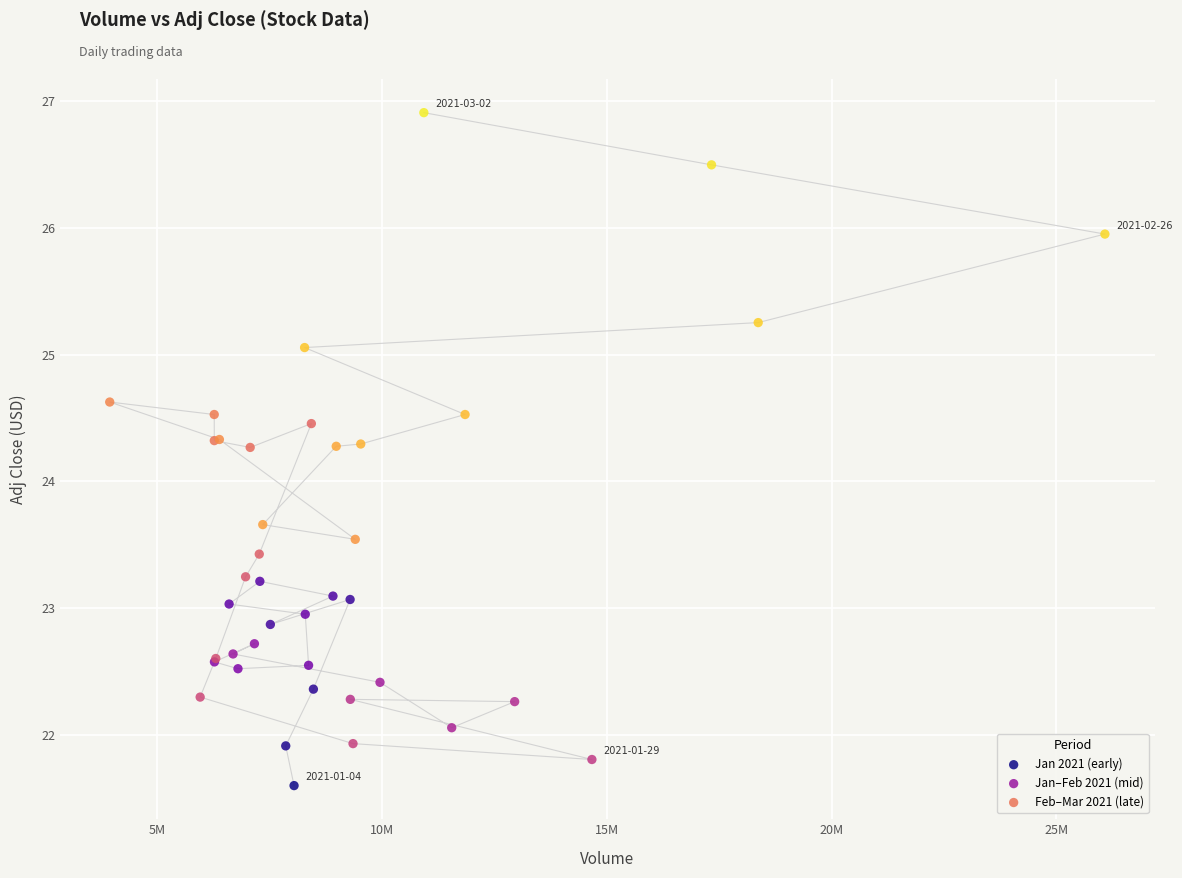

Which series reaches the maximum Y coordinate?

Feb–Mar 2021 (late)